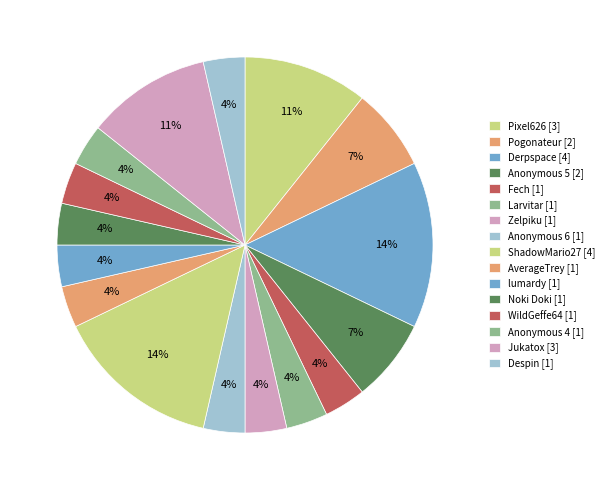

To the nearest percent, what percentage of the pie is Noki Doki?

4%